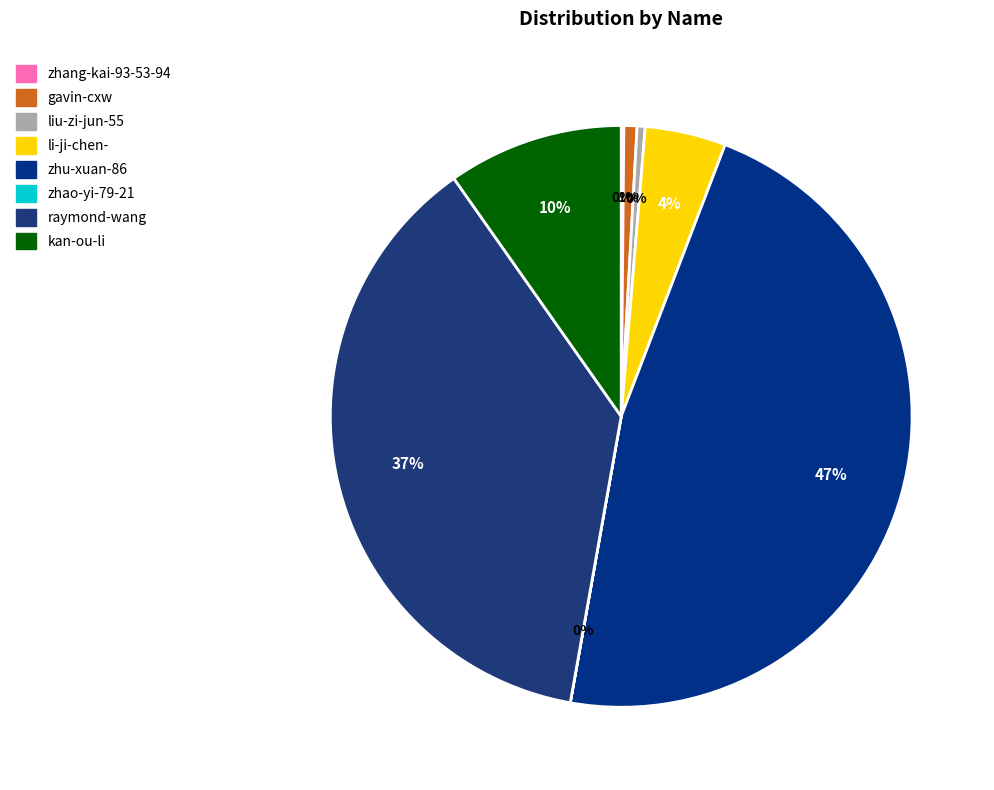

Does zhang-kai-93-53-94 represent more than half of the total?

No